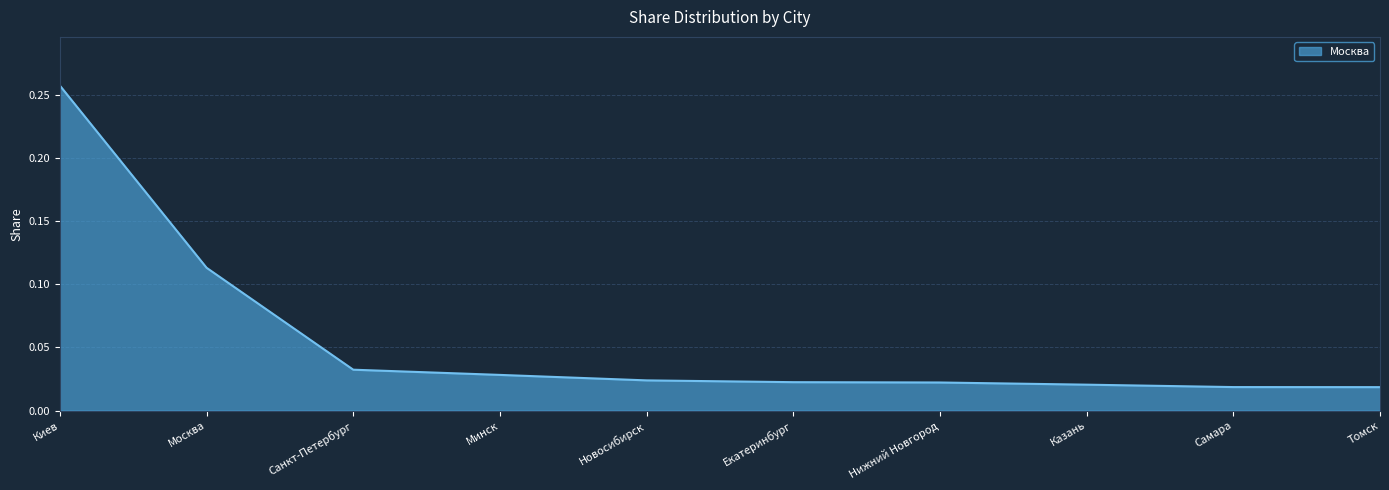

At which category does the chart reach its peak across all series?

Киев